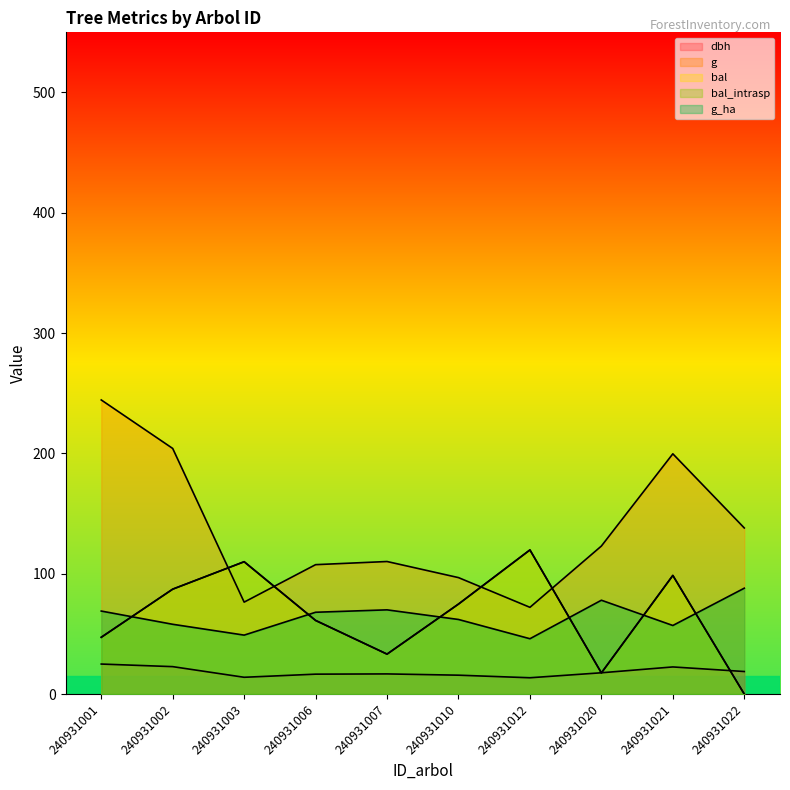

Count the number of data series in this chart.

5